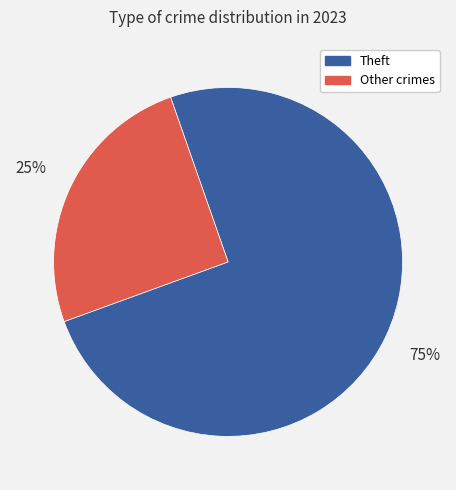

Does any single category account for the majority?

Yes